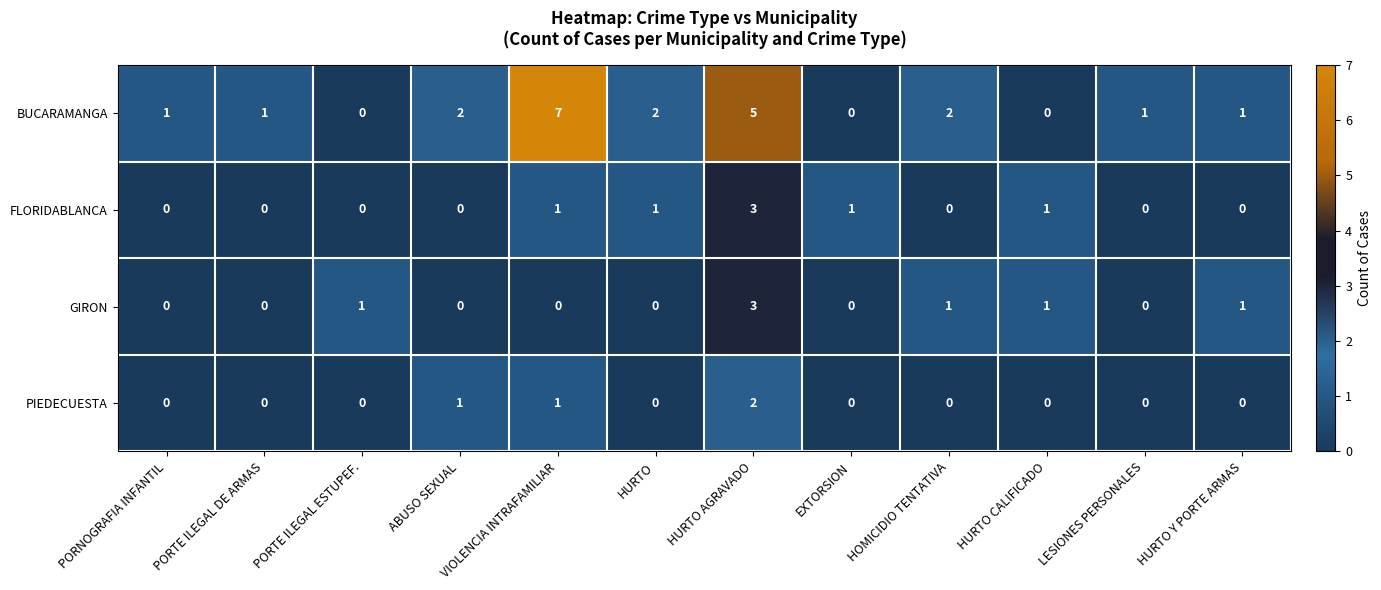

The value of GIRON at LESIONES PERSONALES is 0. True or false?

True